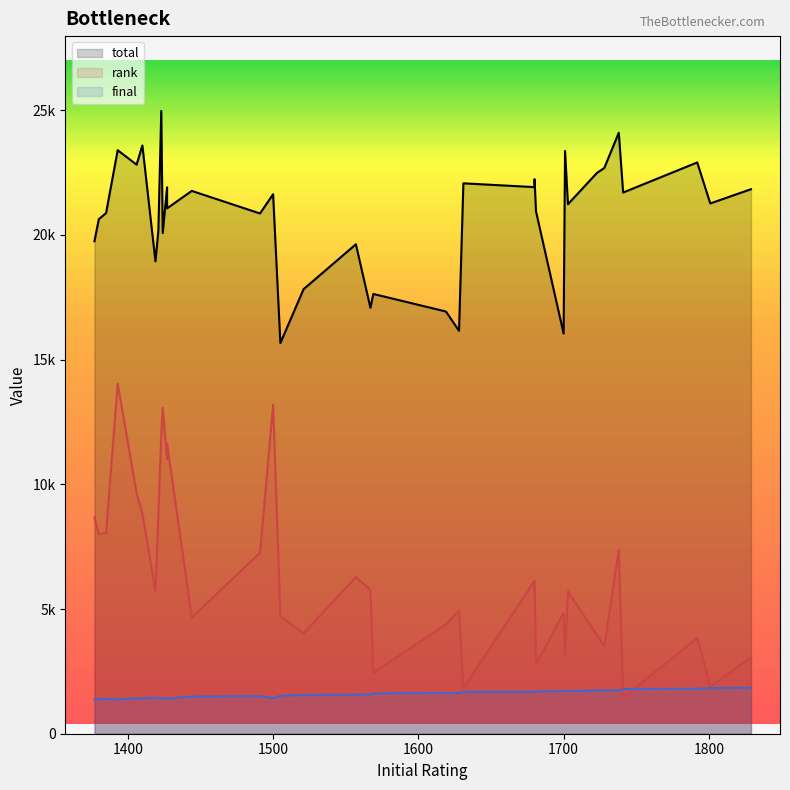

Between 11 and 19, which series saw the biggest shift?

rank